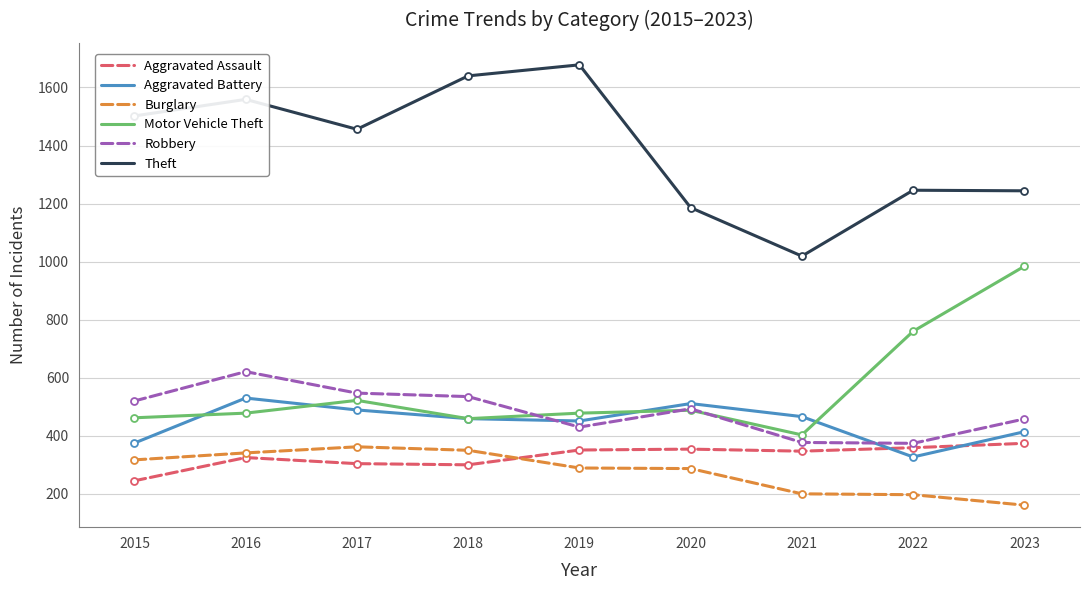

Is this an area chart (filled region under the line)?

No